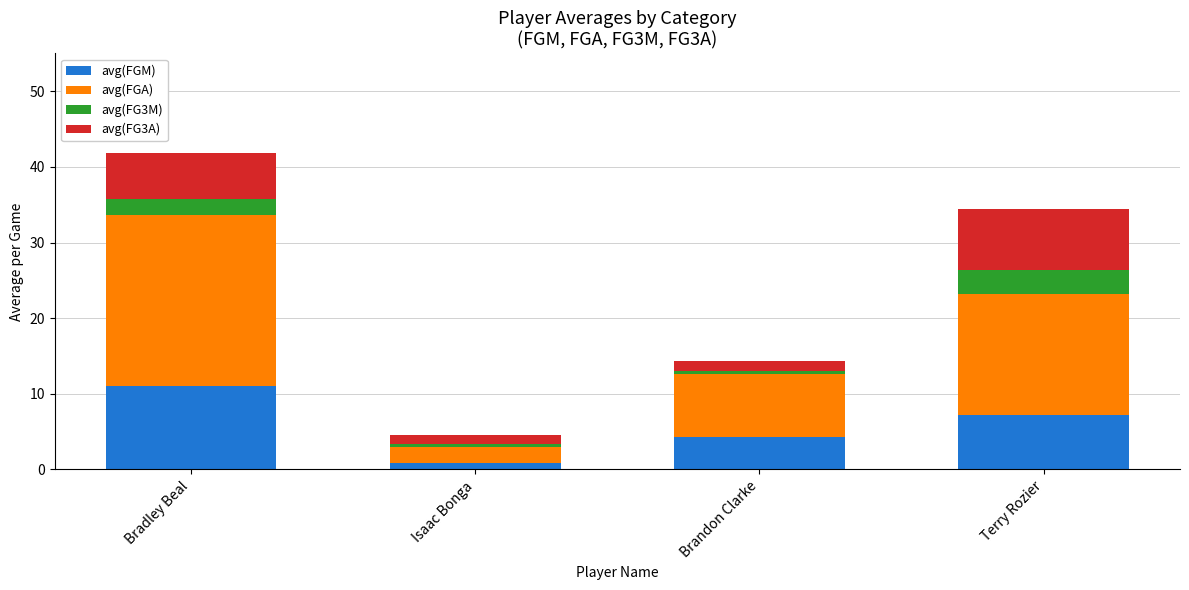

At which label does avg(FGM) reach its minimum?

Isaac Bonga